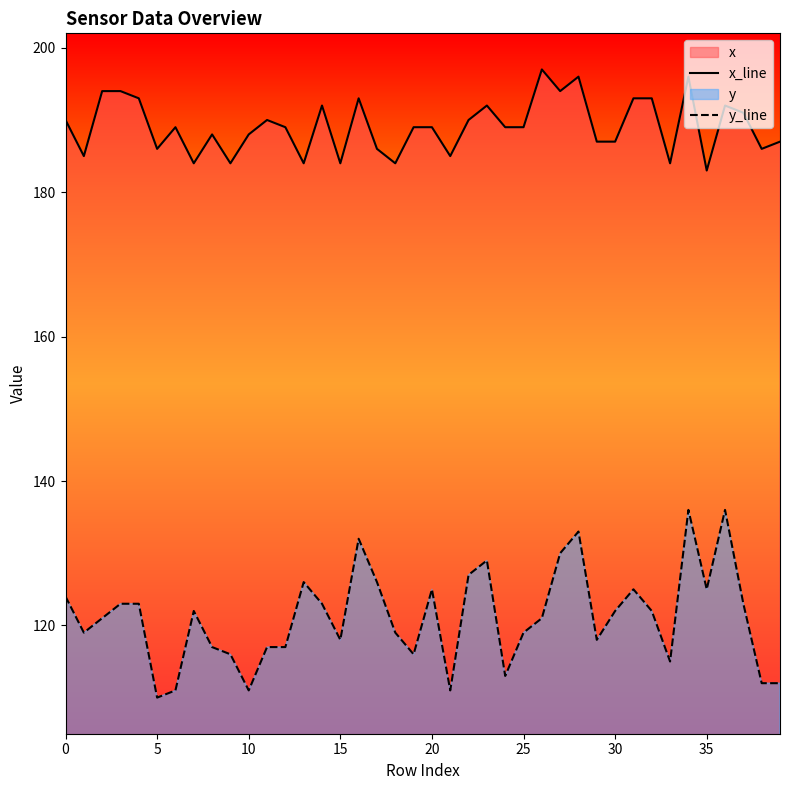

How many interior local peaks does the y_line series have?

9